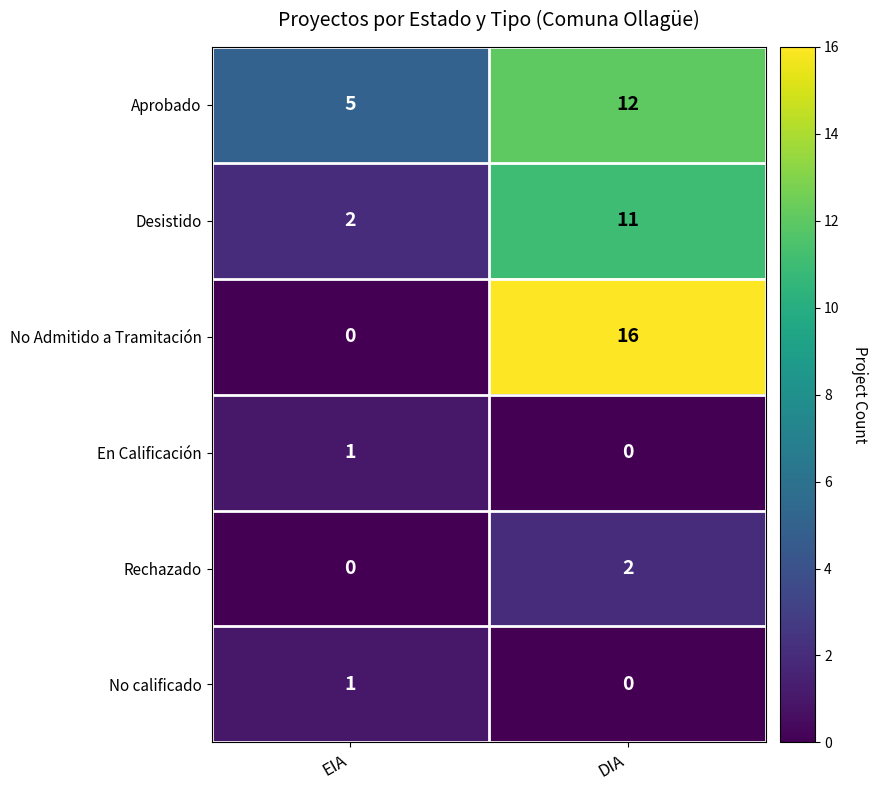

What is the maximum value shown in the chart?

16